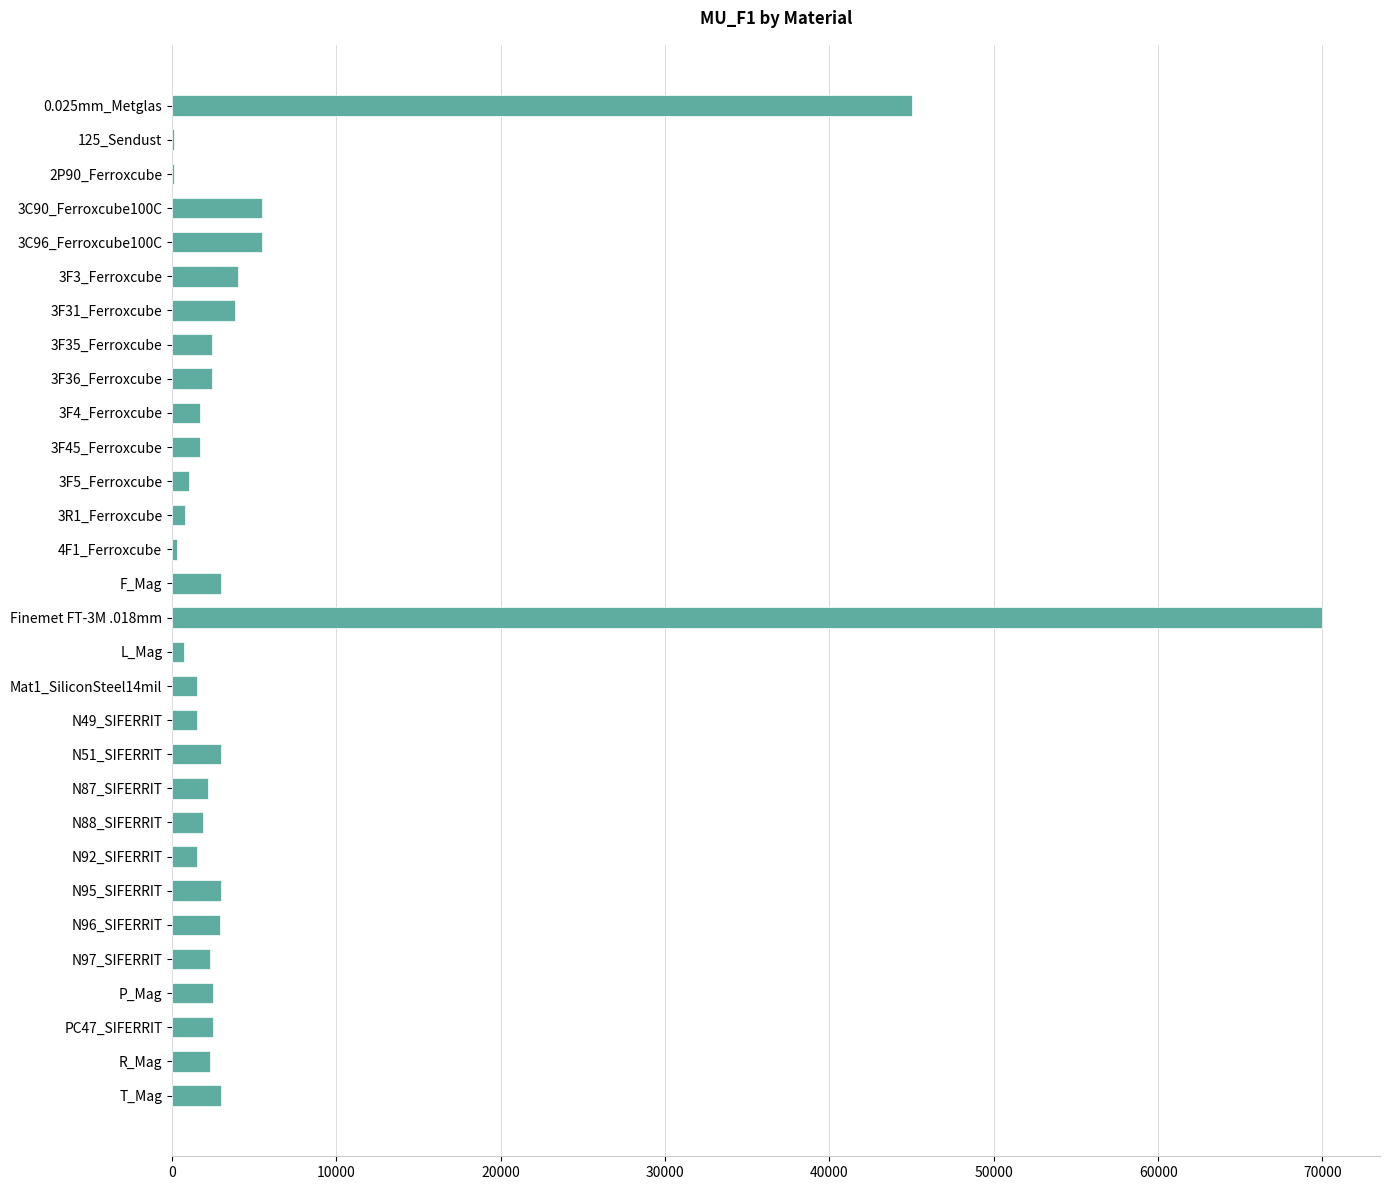

What is the change in value from N51_SIFERRIT to N92_SIFERRIT?

-1500